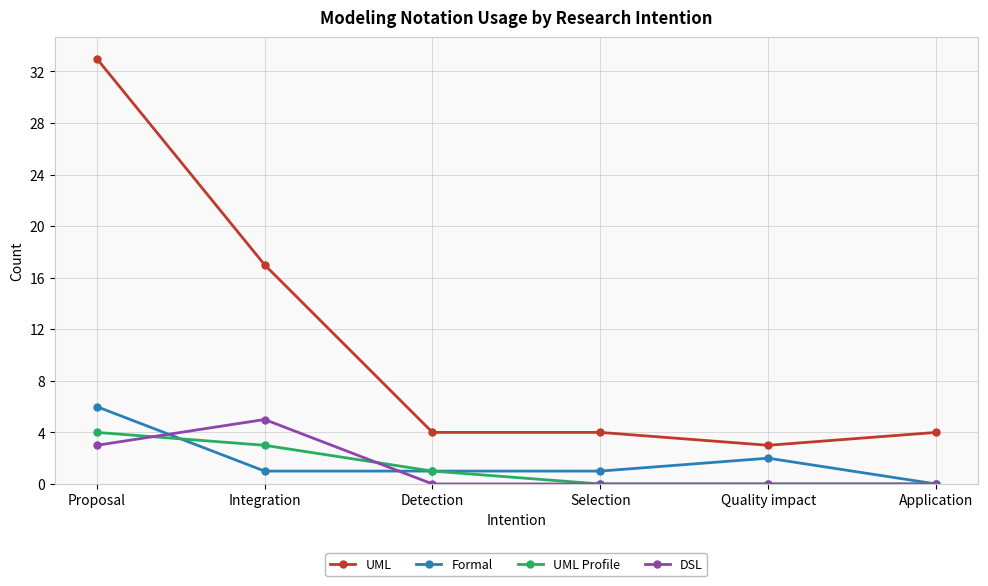

How many data points in UML Profile are less than 1?

3